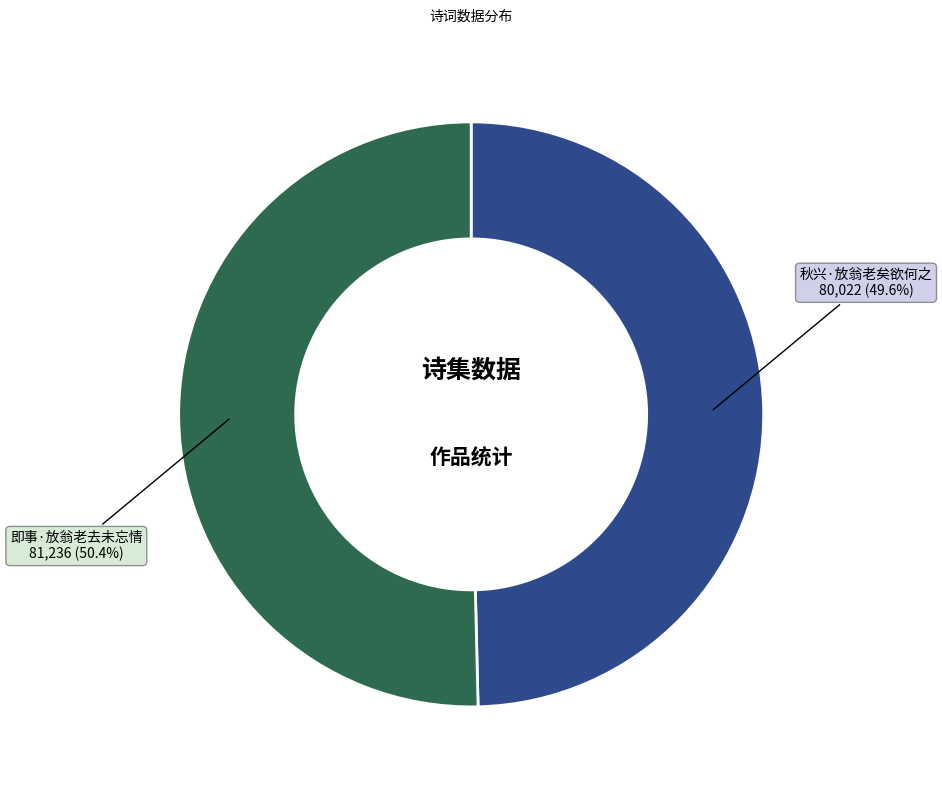

Does any single category account for the majority?

Yes